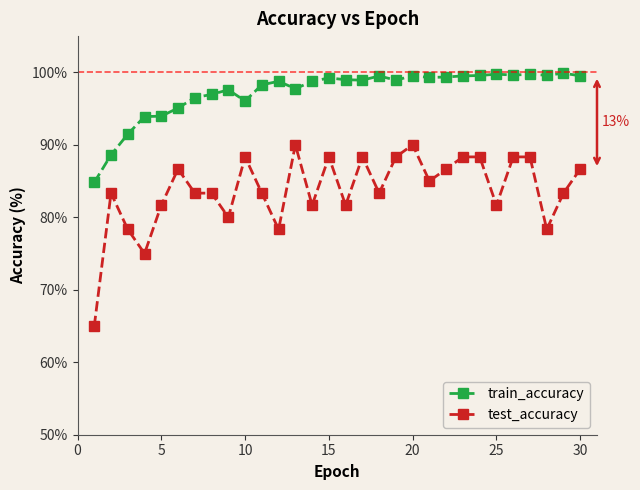

At how many categories does at least one series exceed 79?

30